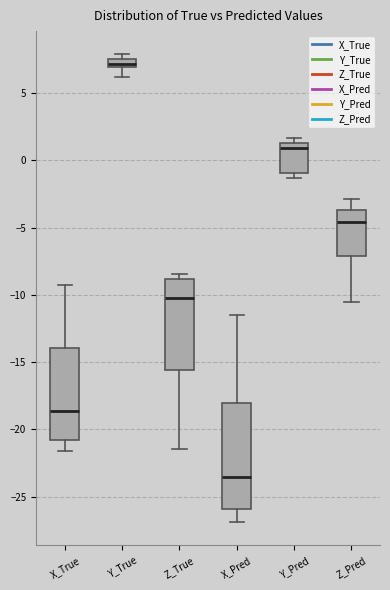

Comparing the boxes themselves (not the whiskers), which one is the tallest?

X_Pred